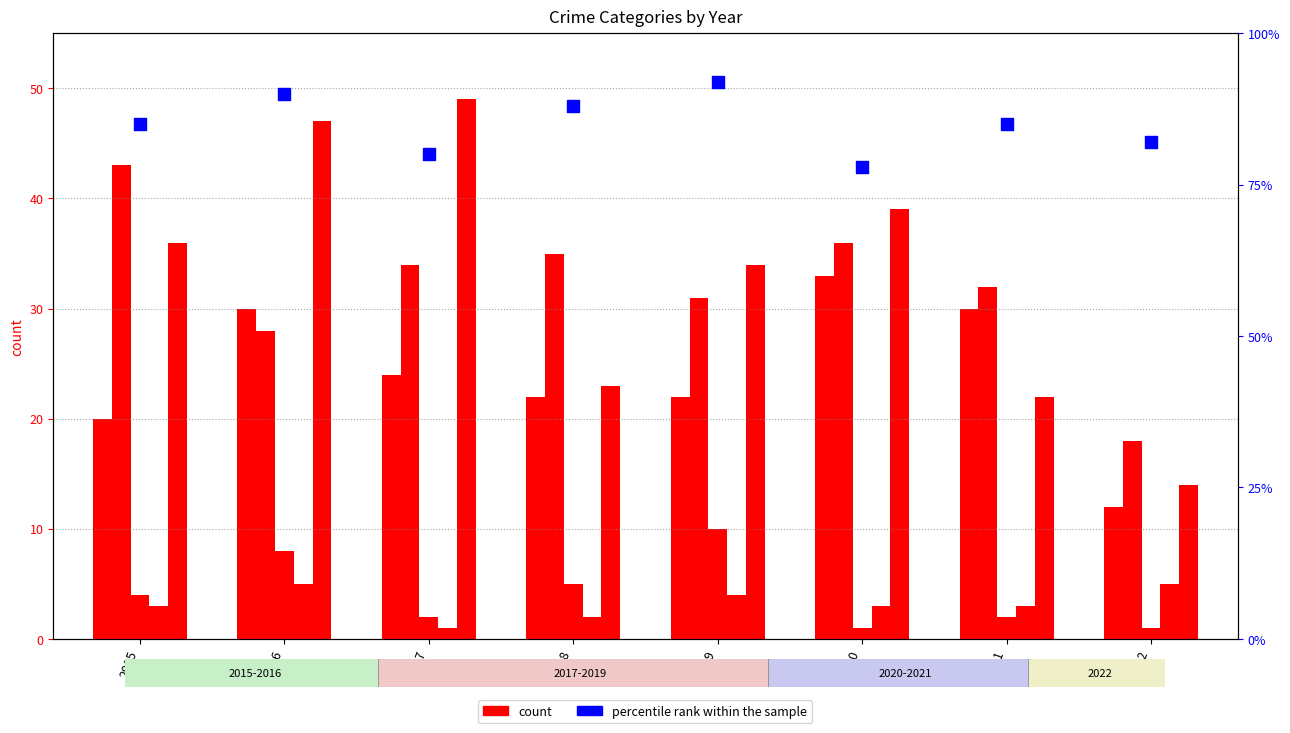

Which series has the largest total across all categories?

percentile rank within the sample